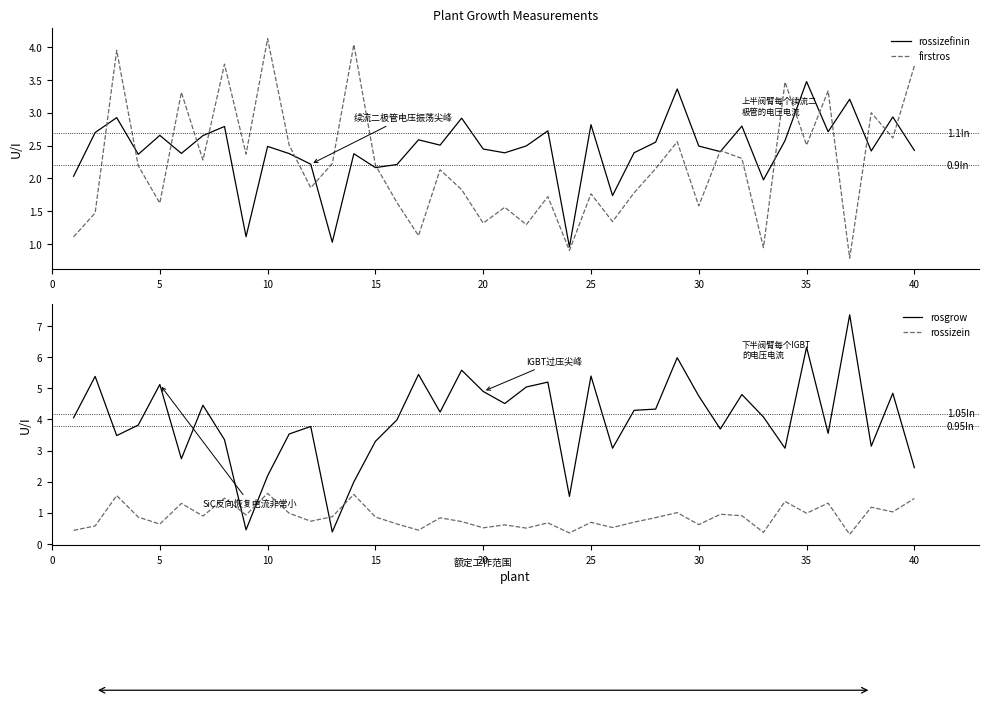

What is the maximum value for firstros?

4.1